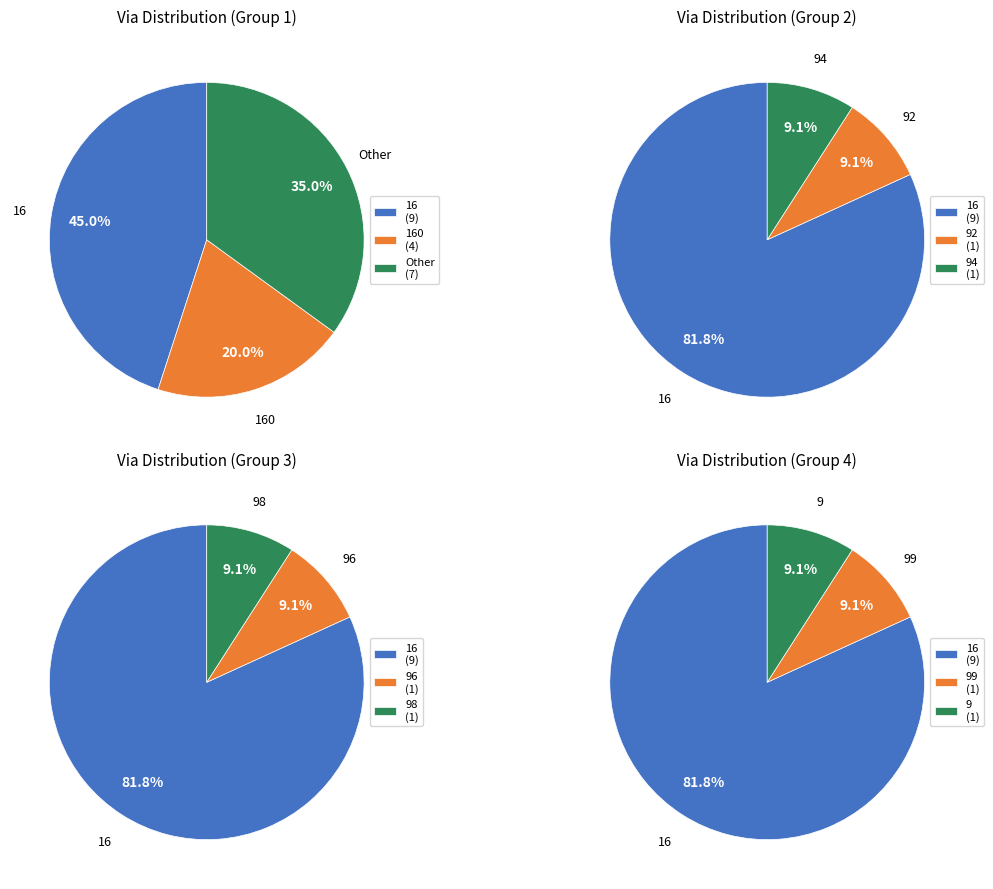

Which slice is the smallest?

92